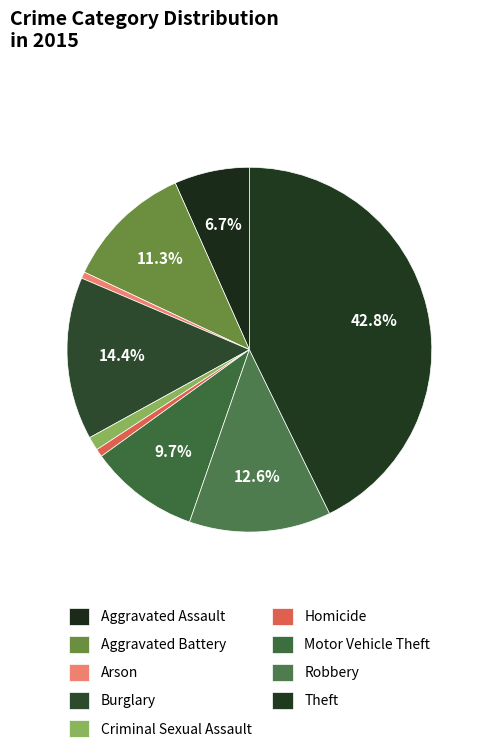

To the nearest percent, what portion does Robbery represent?

13%